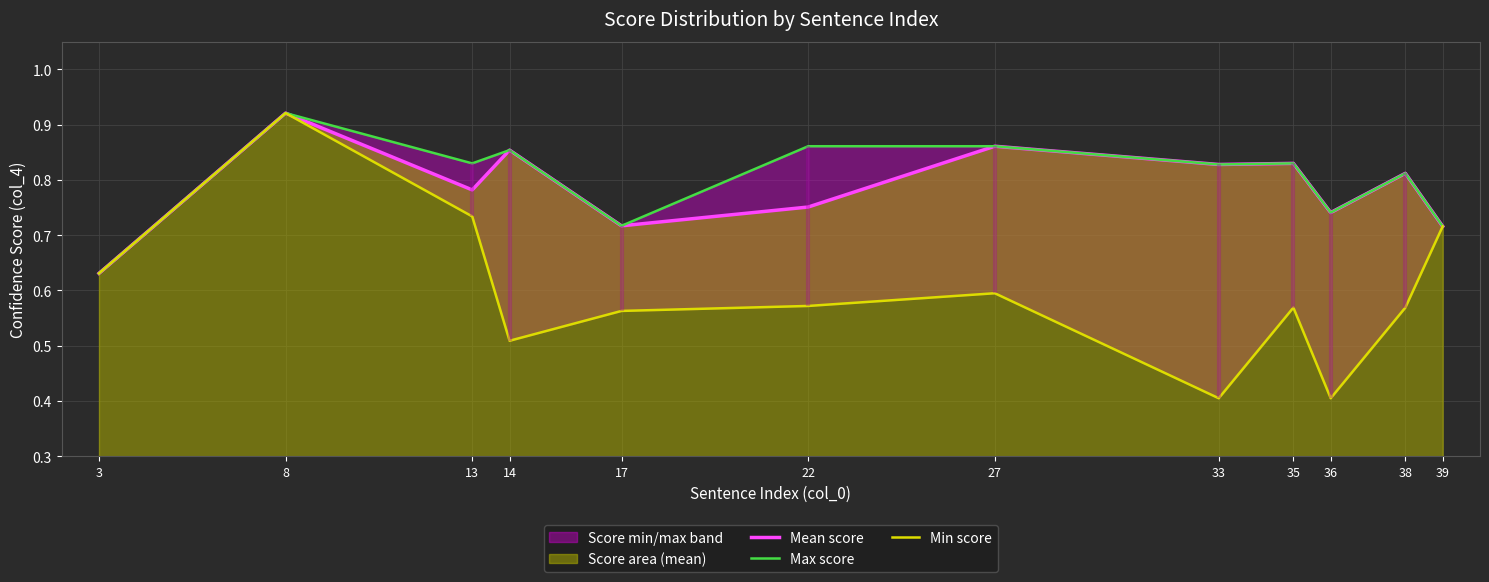

Read the Min score value at 39.

0.7